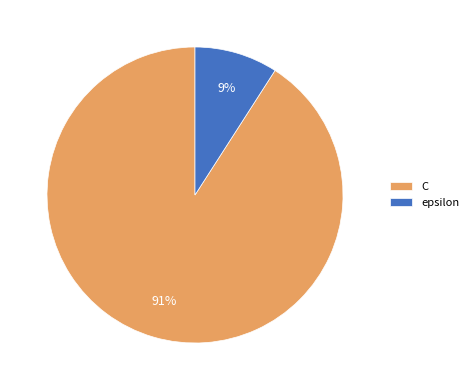

Count the number of slices in the pie.

2